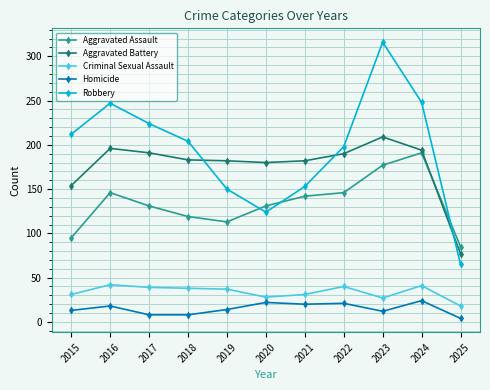

Where is the first local maximum for Aggravated Assault?

2016